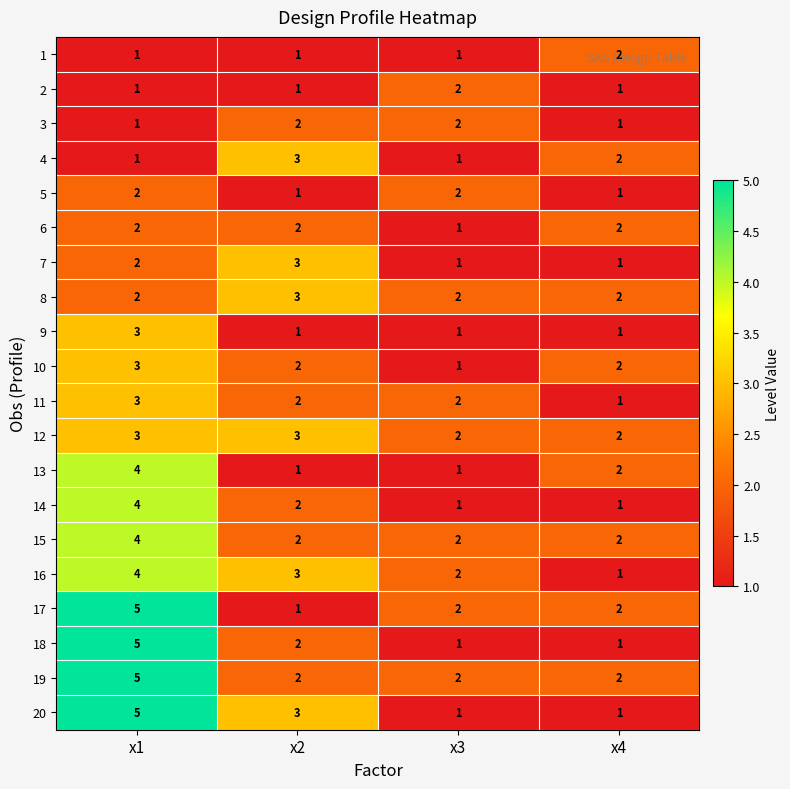

What is the smallest value displayed?

1